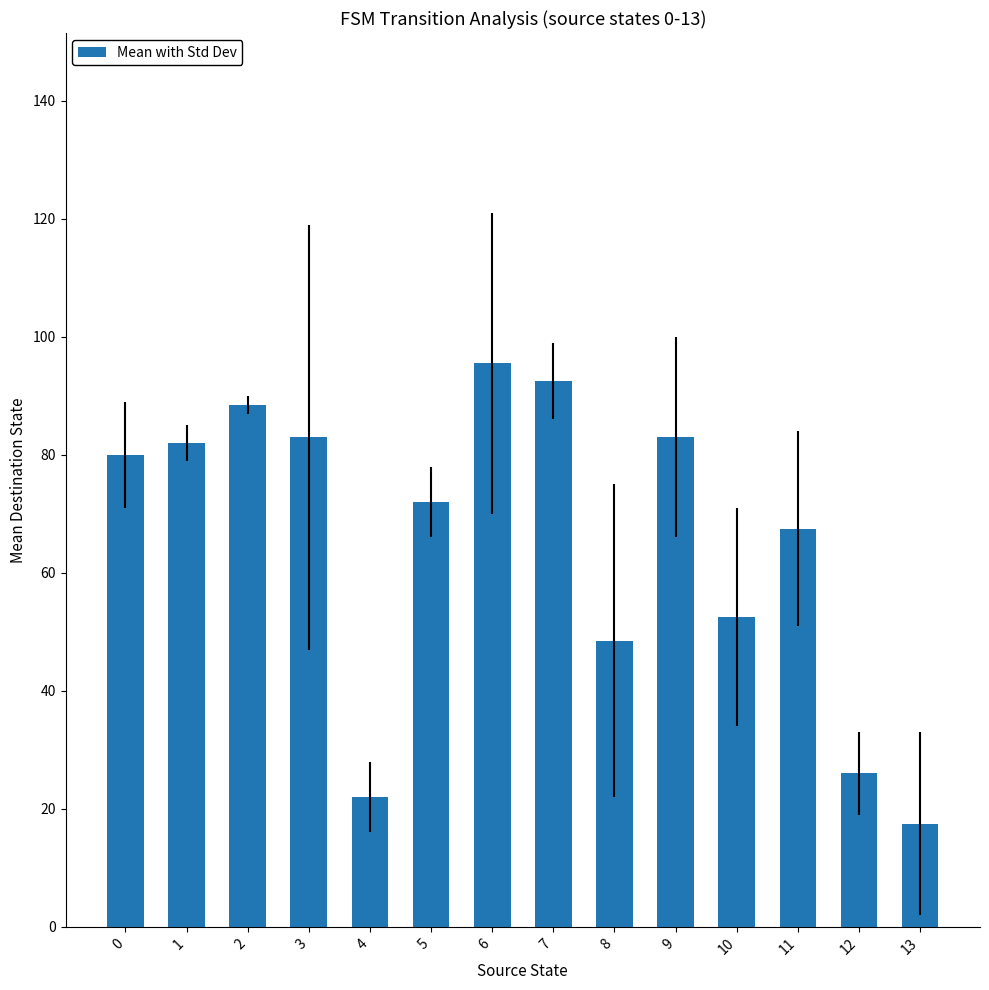

What is the minimum value shown in the chart?

17.5